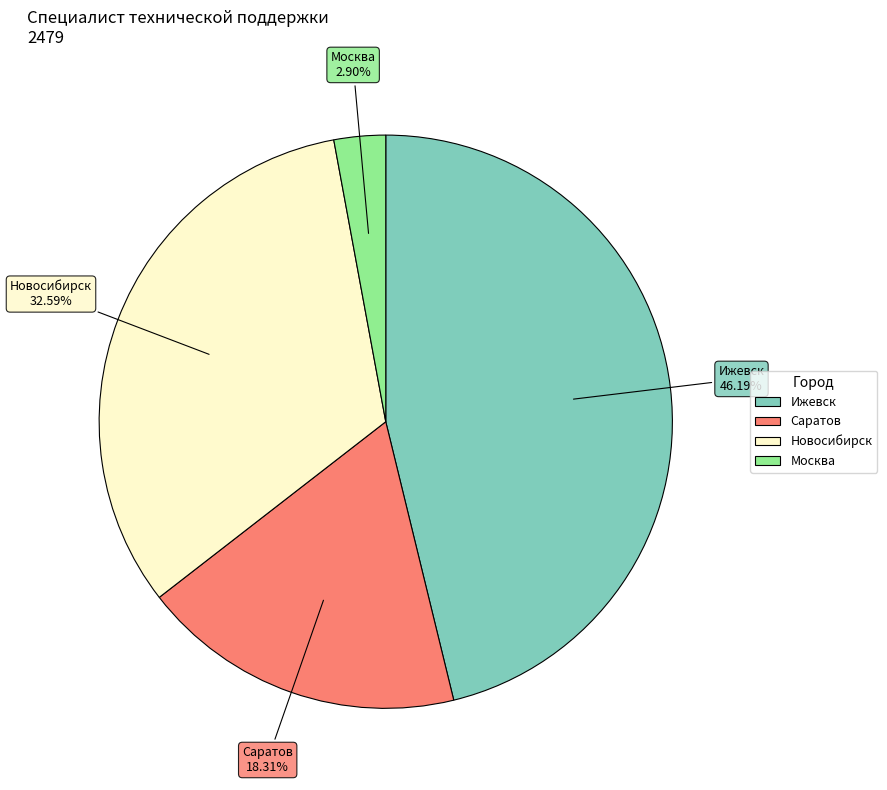

Do Саратов and Москва together represent more than half of the pie?

No